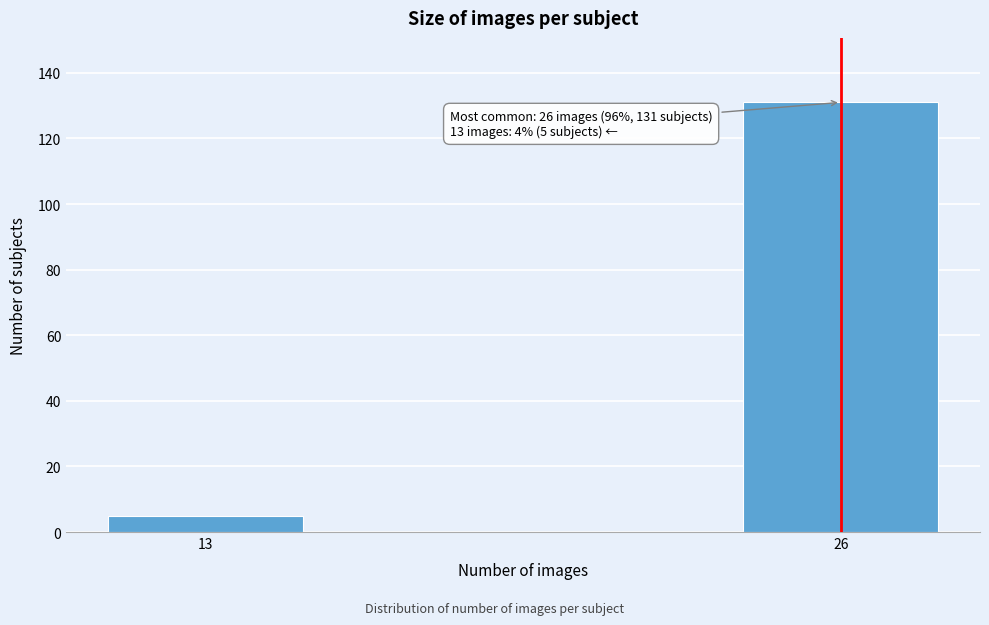

Reading right to left, transcribe all the data shown in this chart.

131	5